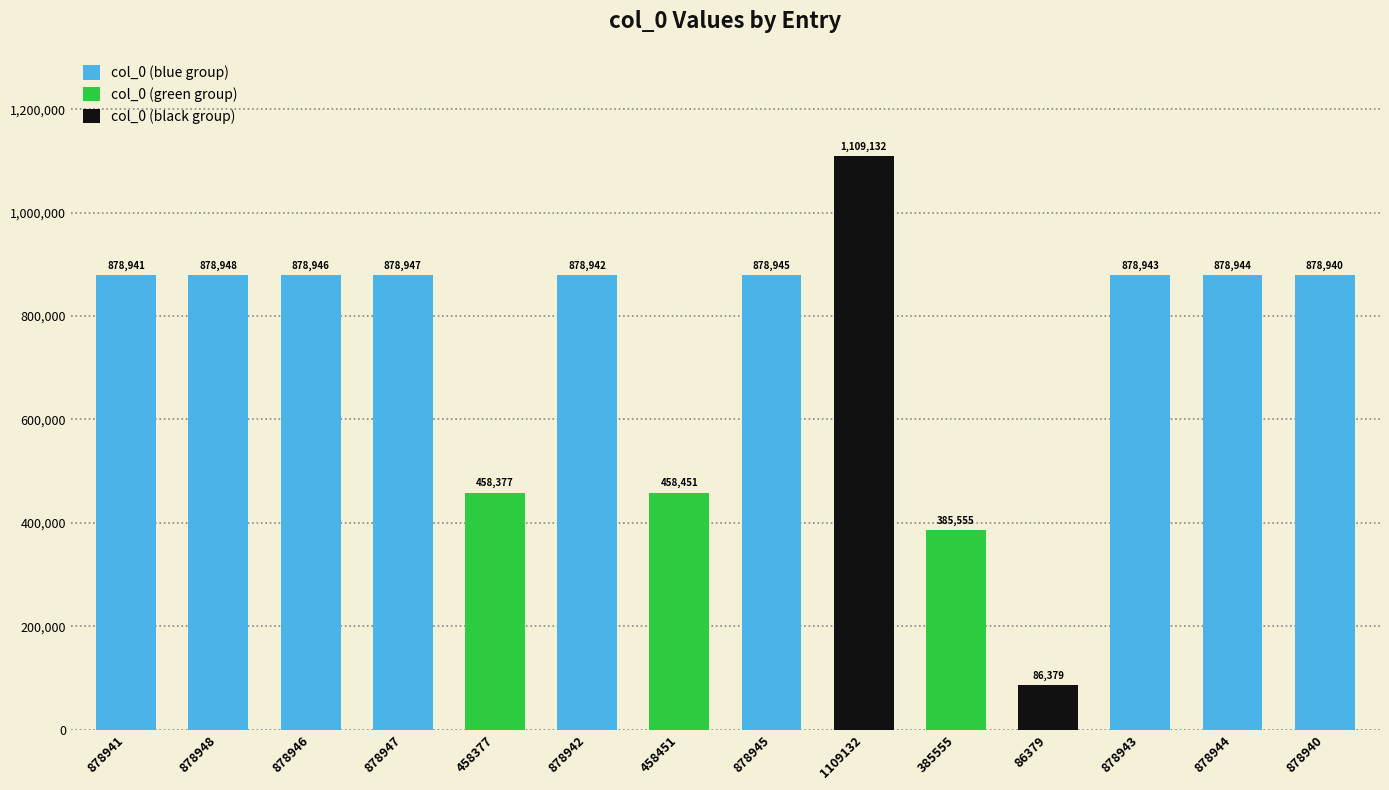

What is the difference between the maximum and minimum values?

1022753